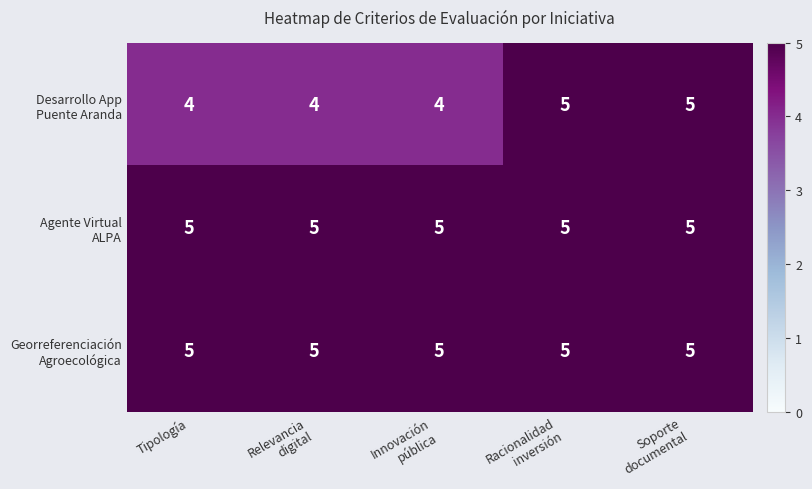

What is the total value across all series at Tipología?

14